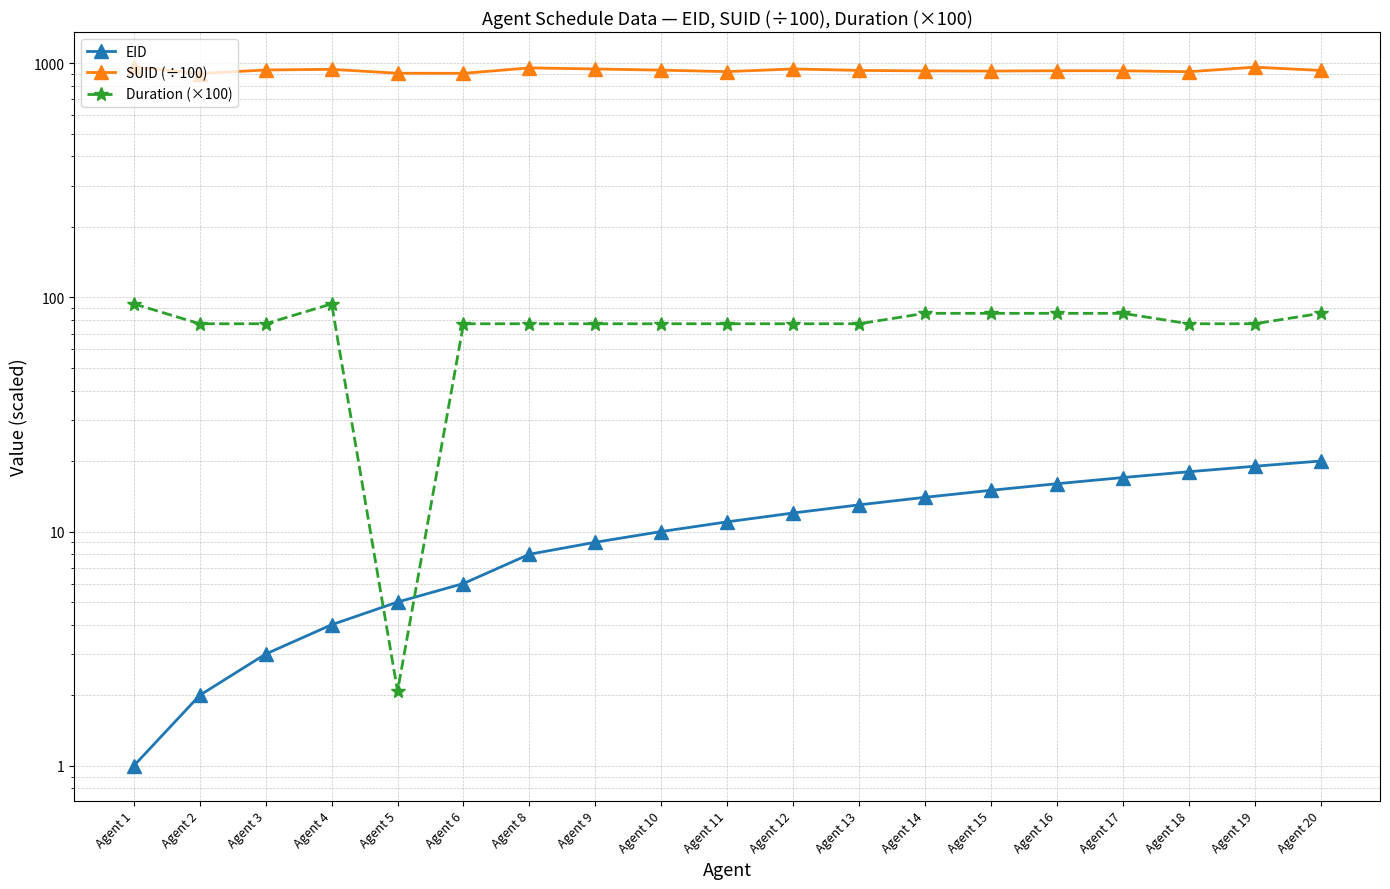

The value of Duration (×100) at Agent 17 is 85.4. True or false?

True